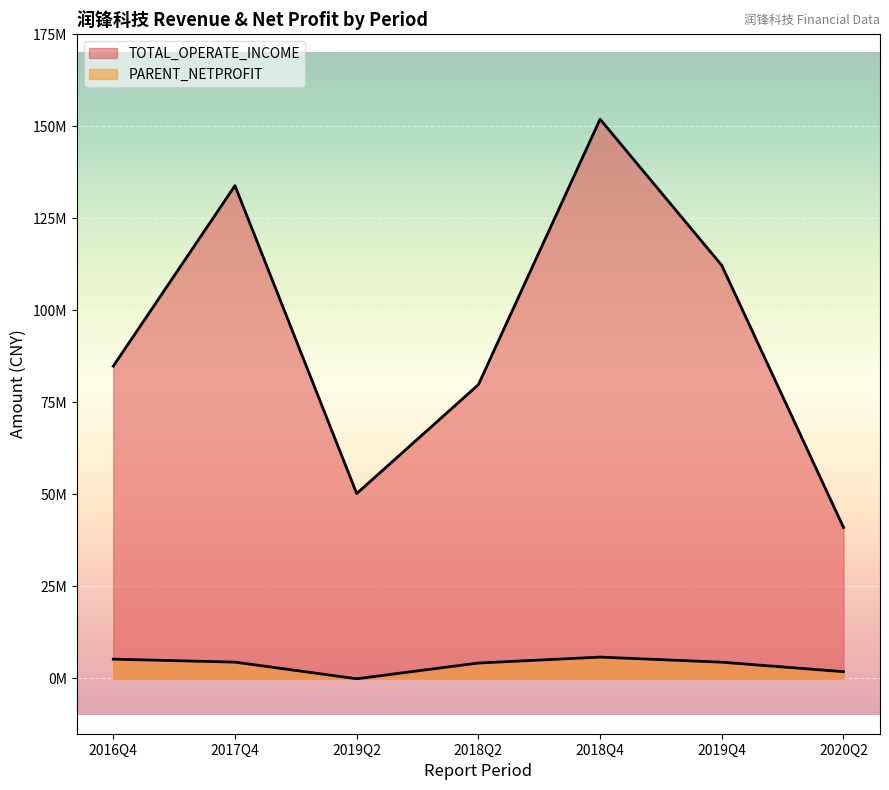

Is it true that PARENT_NETPROFIT equals -69706.9 at 2019Q2?

True